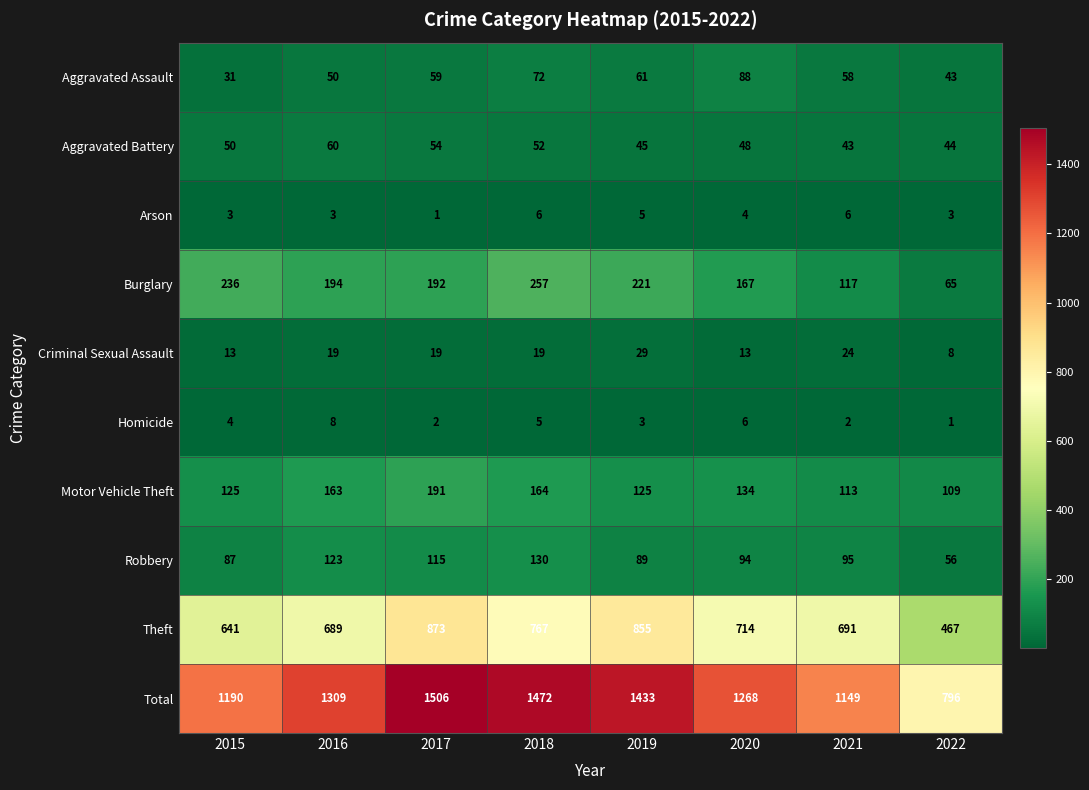

What is the sum of the Aggravated Battery values at 2015 and 2019?

95